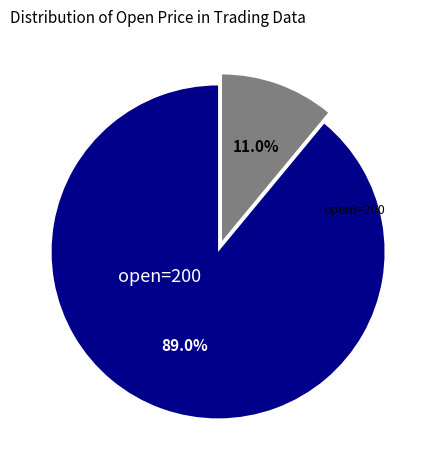

What is the change in value from open=200 to open!=200?

-78